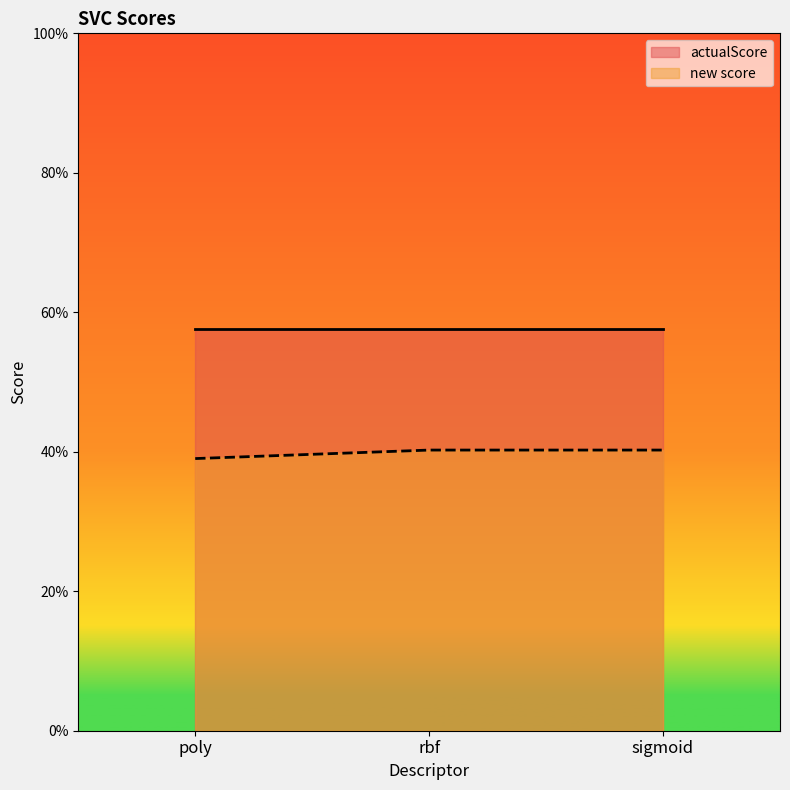

Which has a higher value, sigmoid or rbf?

sigmoid